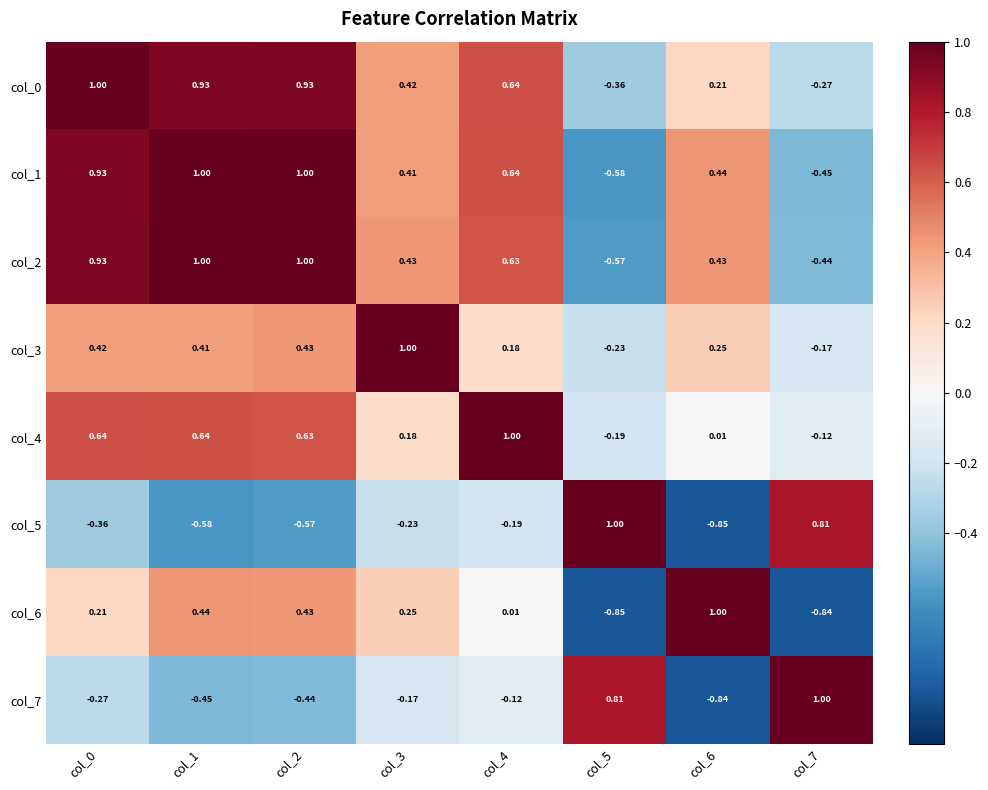

Is the value of col_2 at col_5 greater than the value of col_6 at col_6?

No